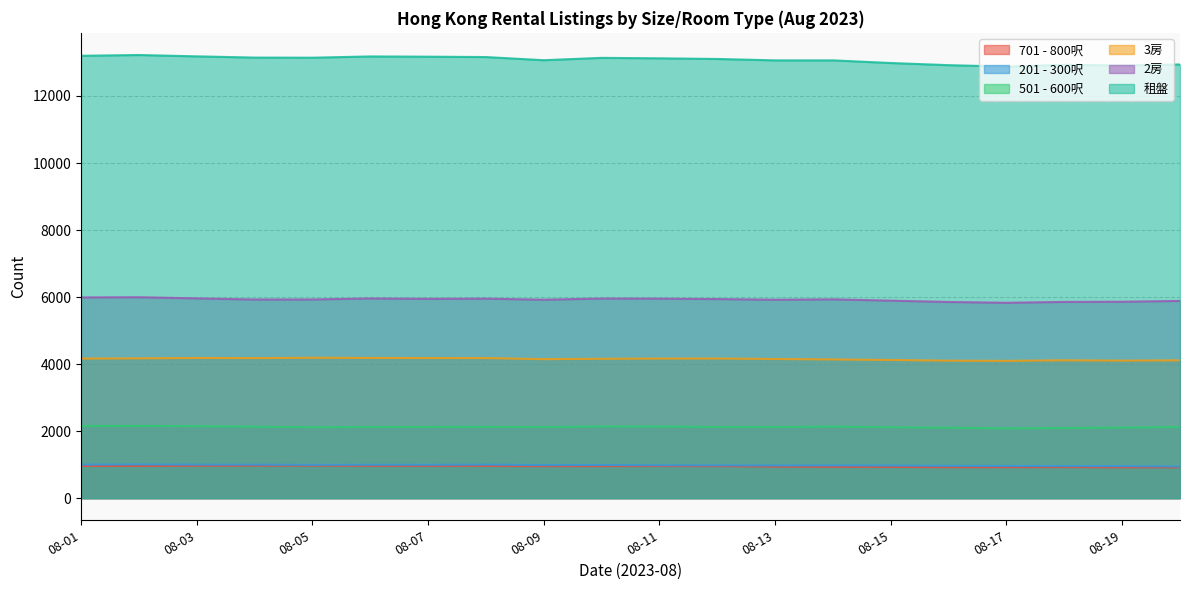

Which series has the largest total across all categories?

租盤